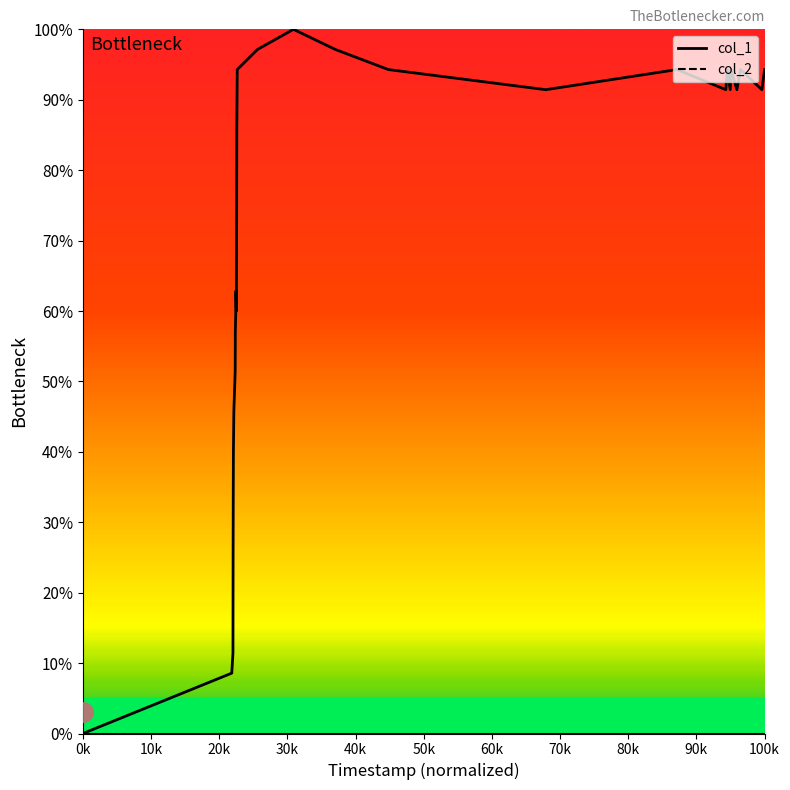

Reading left to right, extract all data points from this chart.

0.0	8.6	11.4	25.7	34.3	40.0	45.7	51.4	57.1	60.0	62.9	60.0	74.3	85.7	88.6	91.4	94.3	97.1	100.0	97.1	94.3	91.4	94.3	91.4	94.3	91.4	94.3	91.4	94.3	91.4	94.3